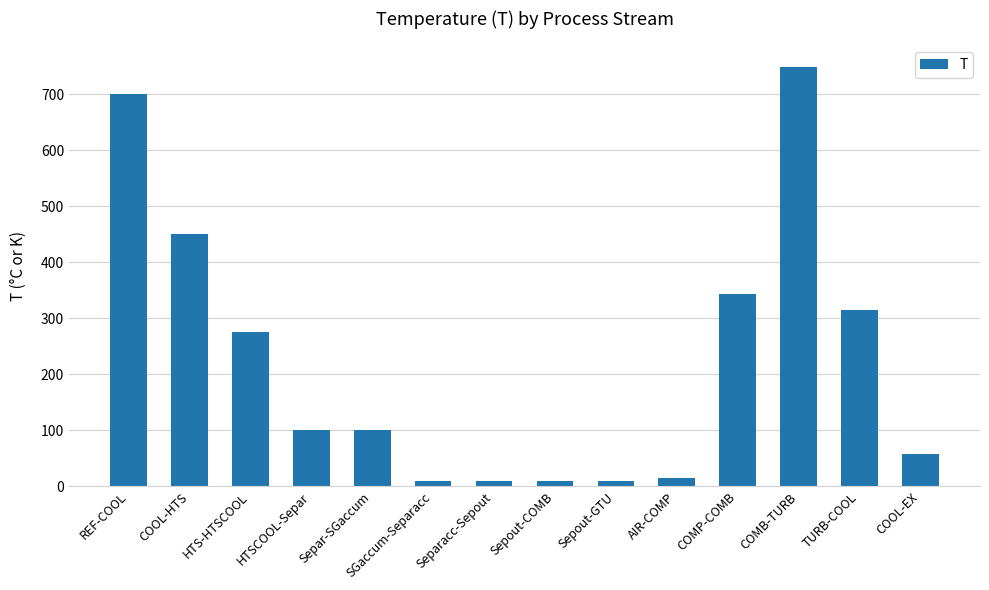

Reading left to right, what are all the values shown in this chart?

700.0	450.0	275.0	100.0	100.0	9.8	9.8	9.8	9.8	15.0	343.4	750.0	315.4	56.9